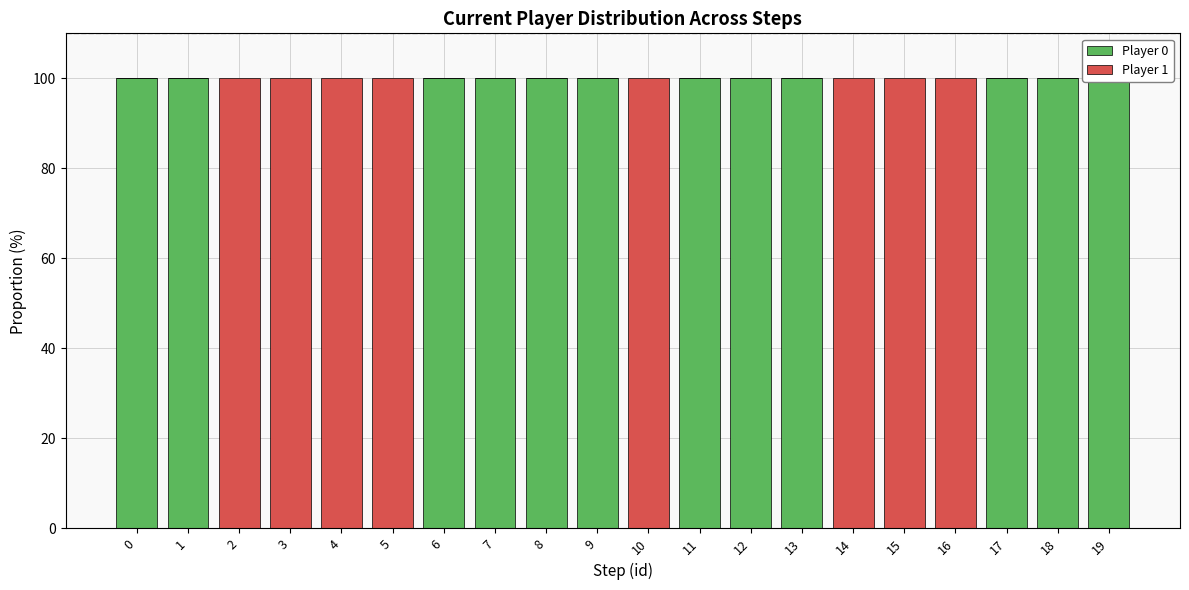

What is the total value across all series at 6?

100